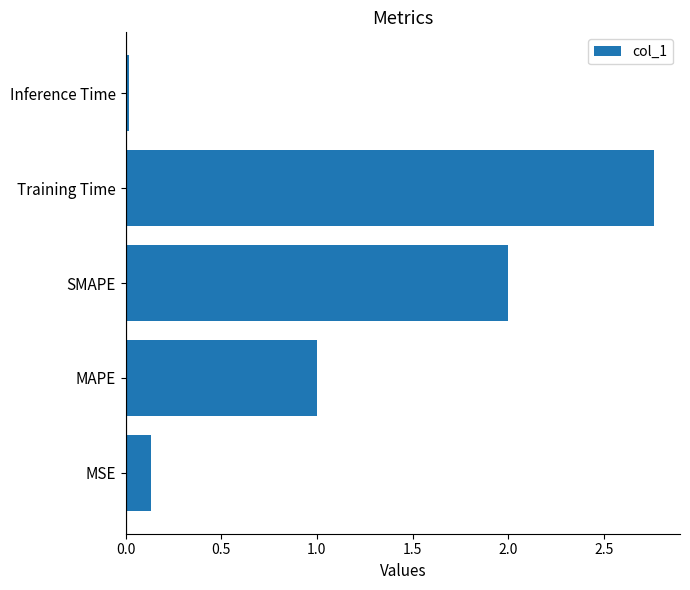

What is the difference between the second highest and minimum values?

2.0